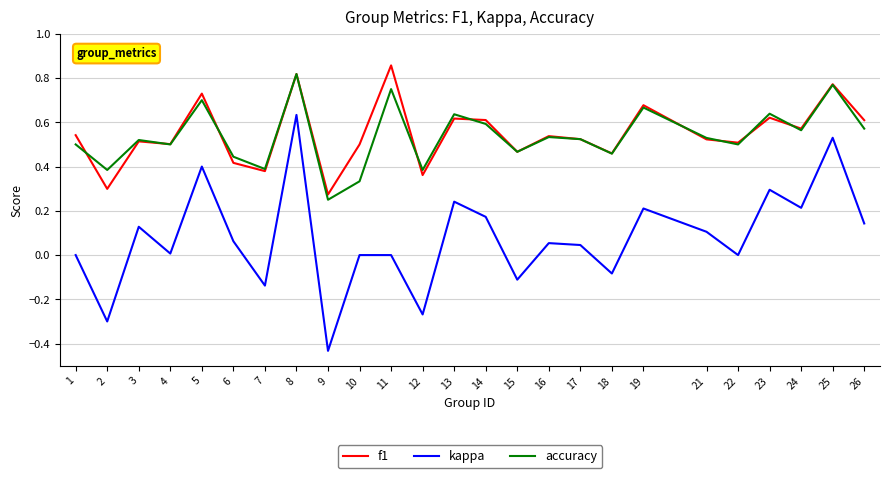

The accuracy series shows 0.6 at 13. True or false?

True